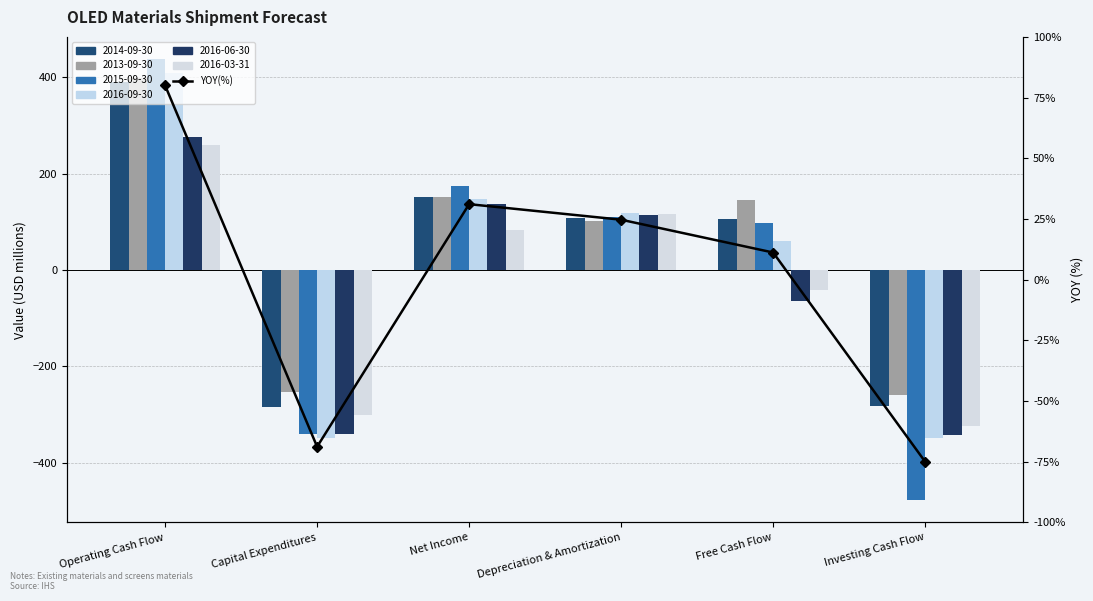

Between Net Income and Depreciation & Amortization, which is larger?

Net Income